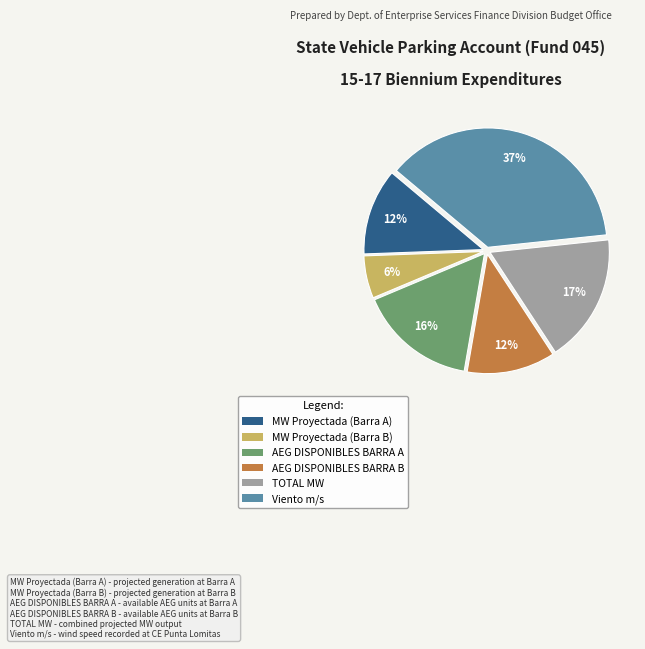

How many segments does this pie chart have?

6